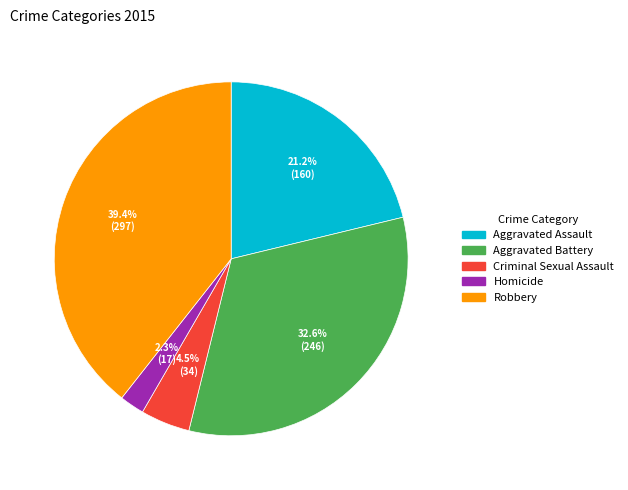

What is the smallest slice in the pie chart?

Homicide